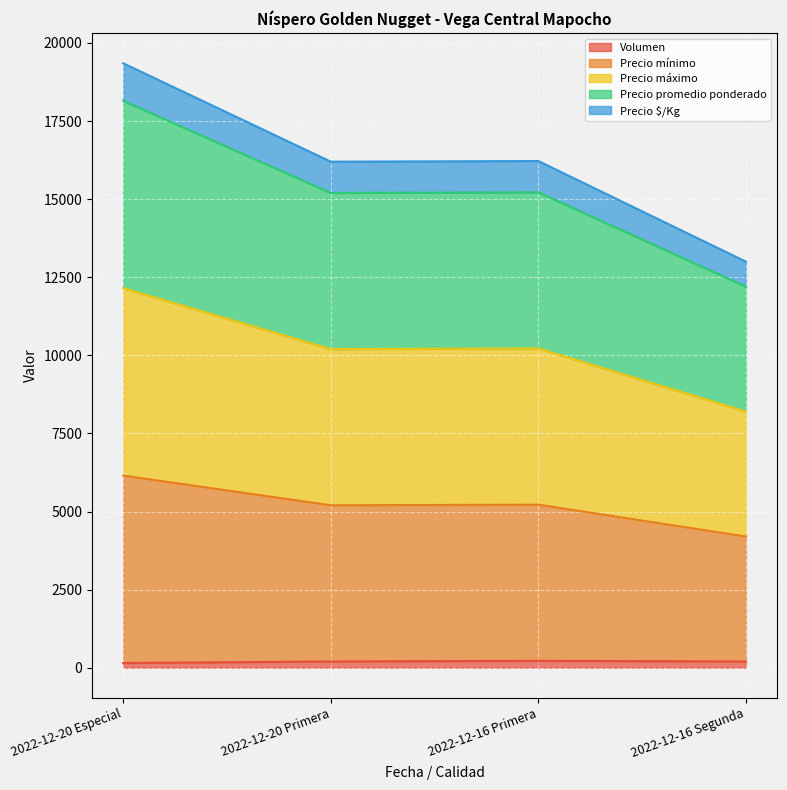

How many categories are shown in the chart?

4